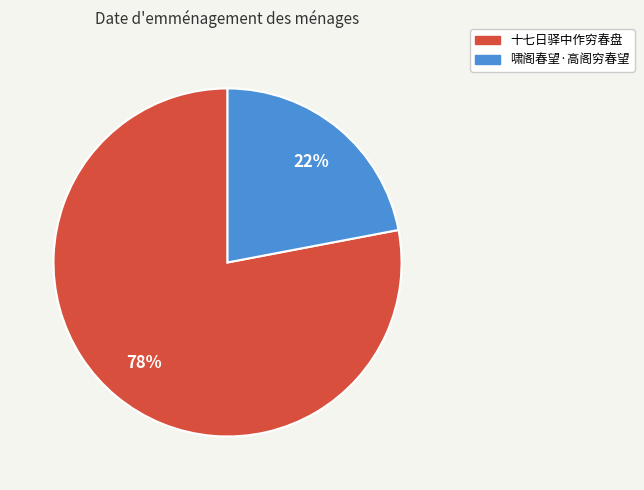

What percentage is the 啸阁春望·高阁穷春望 slice, to the nearest percent?

22%